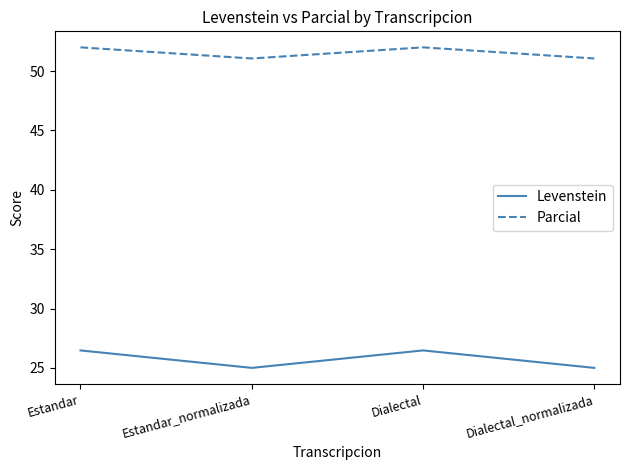

True or false: Parcial has more than 0 interior local peaks.

True